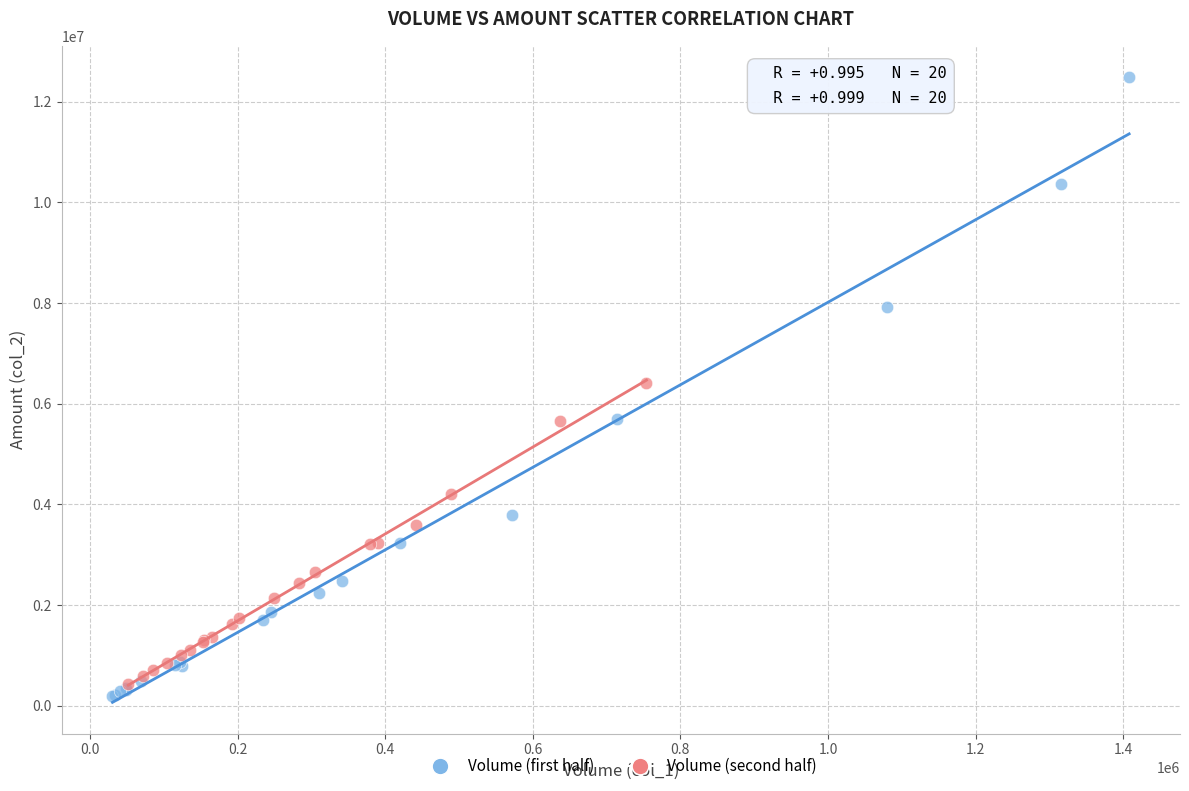

What are all the series names shown in the legend?

Volume (first half), Volume (second half)